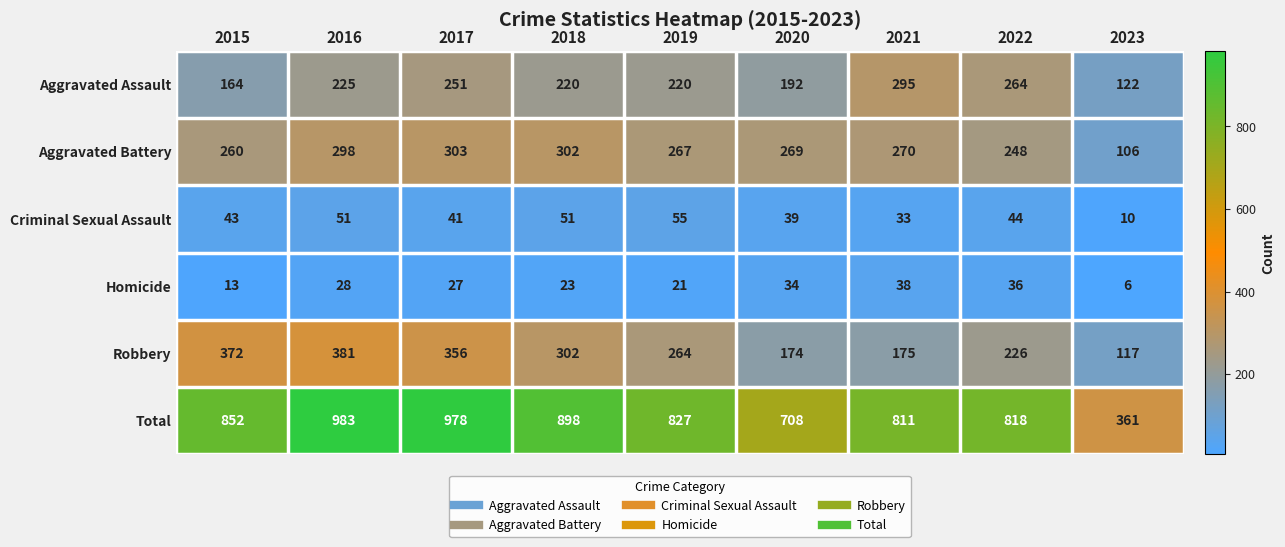

What is the spread (max minus min) of values at 2016?

955